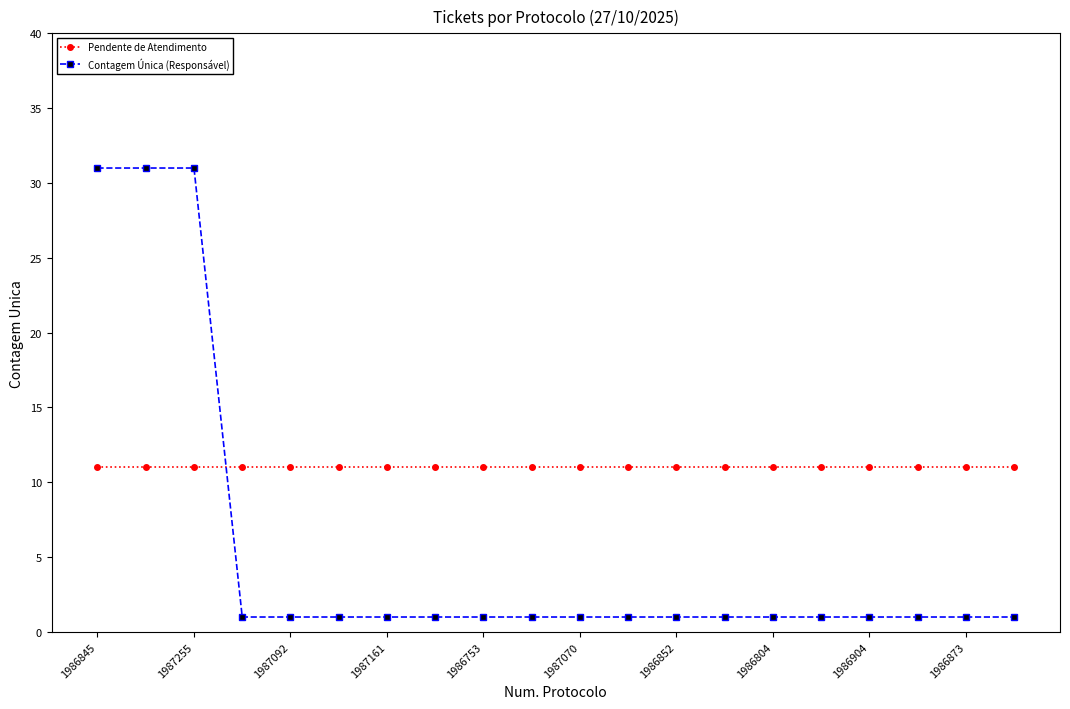

What is the maximum value for Pendente de Atendimento?

11